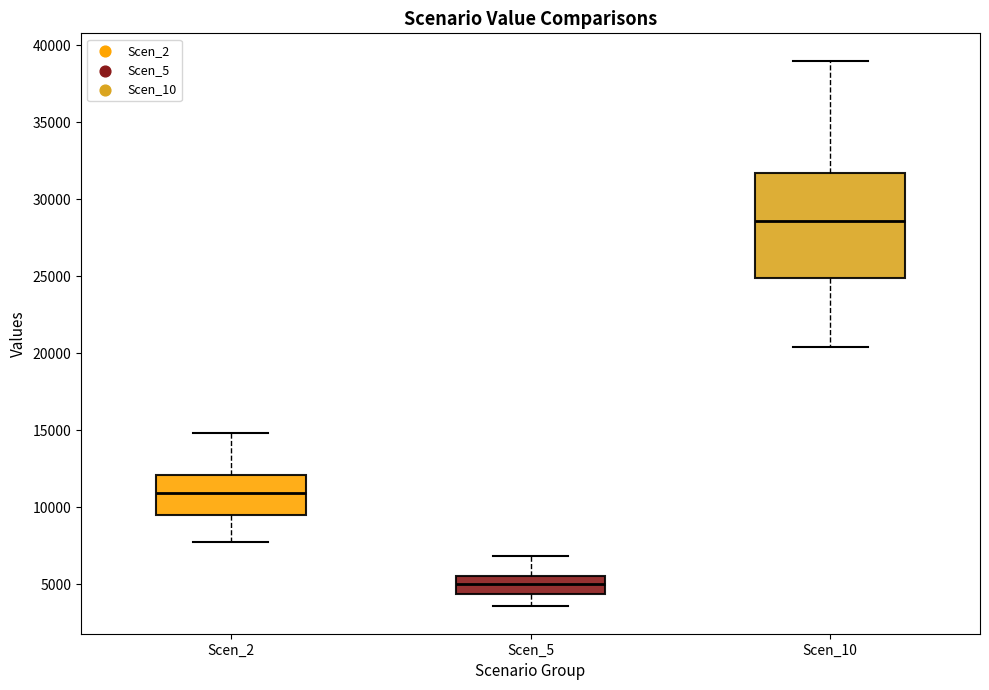

Reading left to right, read every box against the y-axis: the position of its median line, the range the box covers, and the ends of its whiskers. The values are not printed on the chart, so give them approximately, as read against the axis.

Scen_2: median 11000, box 9500 to 12000, whiskers 8000 to 15000
Scen_5: median 5000, box 4500 to 5500, whiskers 3500 to 7000
Scen_10: median 28500, box 25000 to 31500, whiskers 20500 to 39000